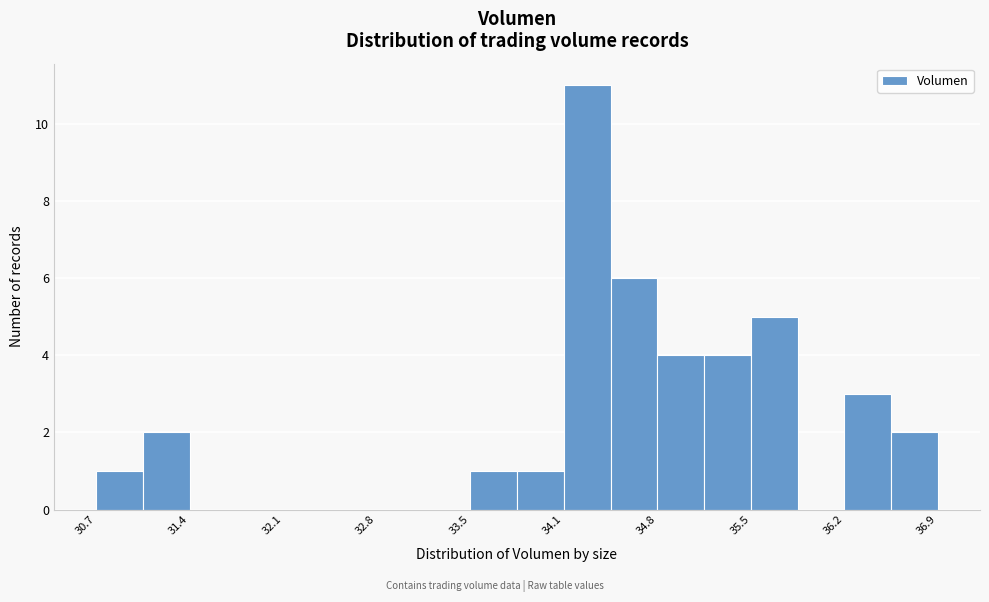

Read against the x-axis, roughly where is the centre of the tallest bar?

34.3